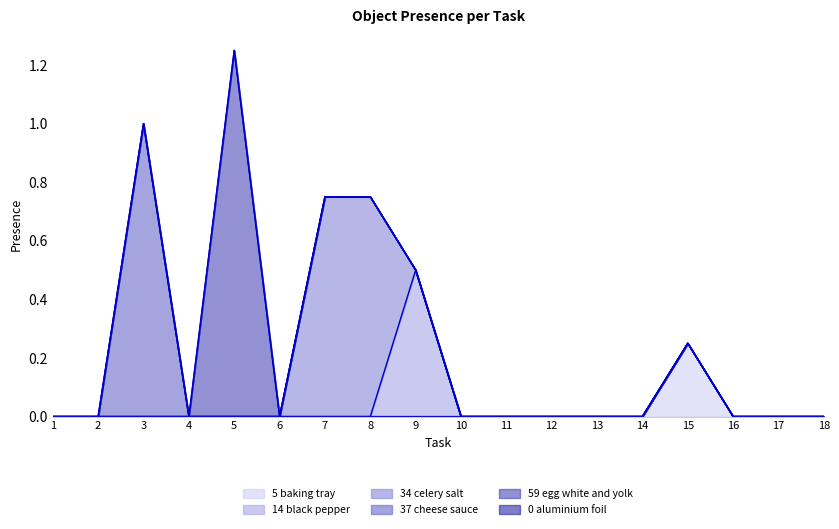

How many lines are shown in the chart?

6